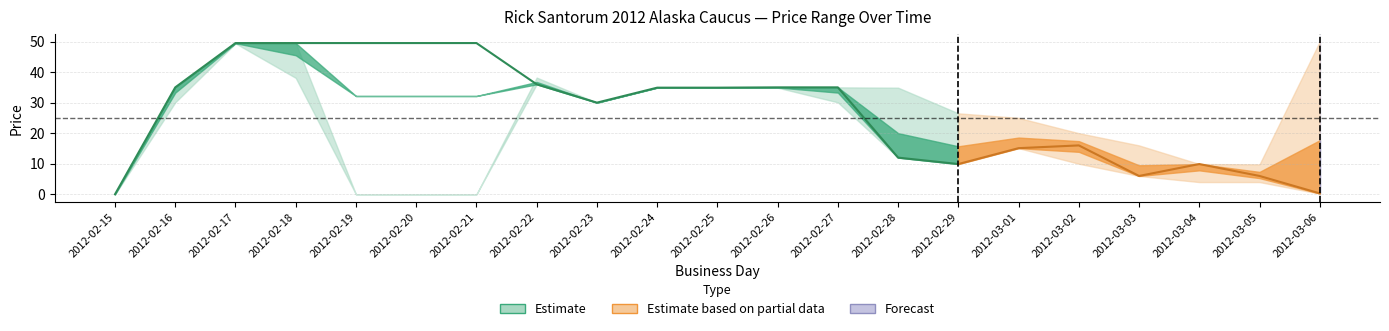

Where is session low nearest to the value 24?

2012-02-23